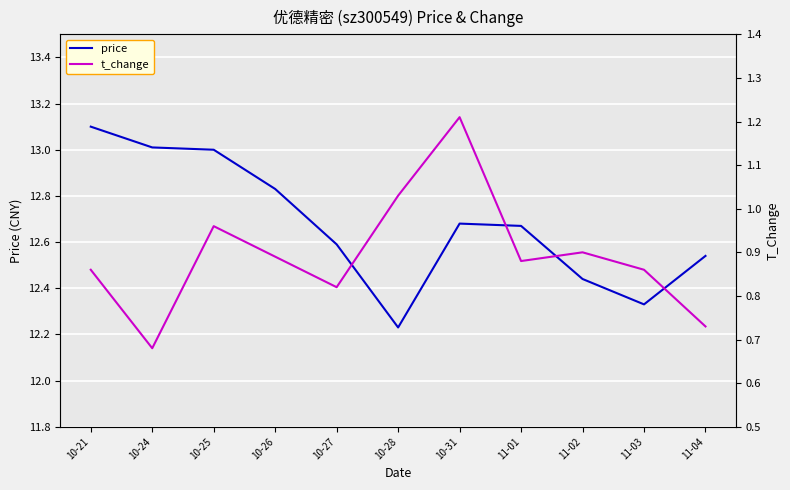

Which category has the highest value in the price series?

10-21